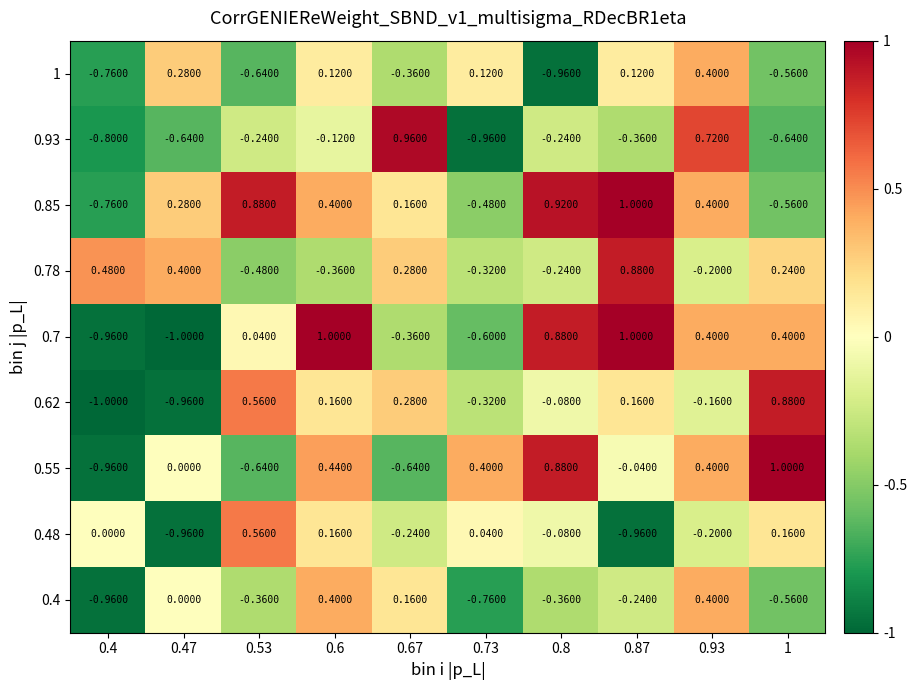

What is the spread (max minus min) of values at 0.87?

2.0